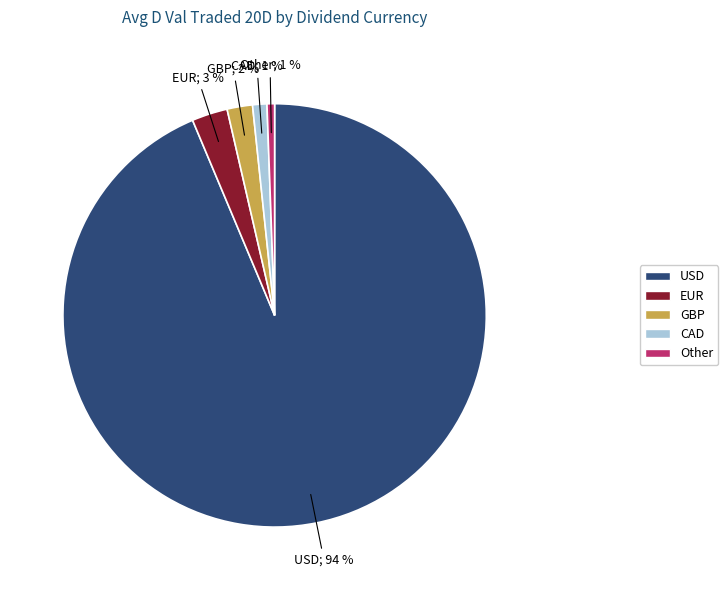

What is the largest slice in the pie chart?

USD